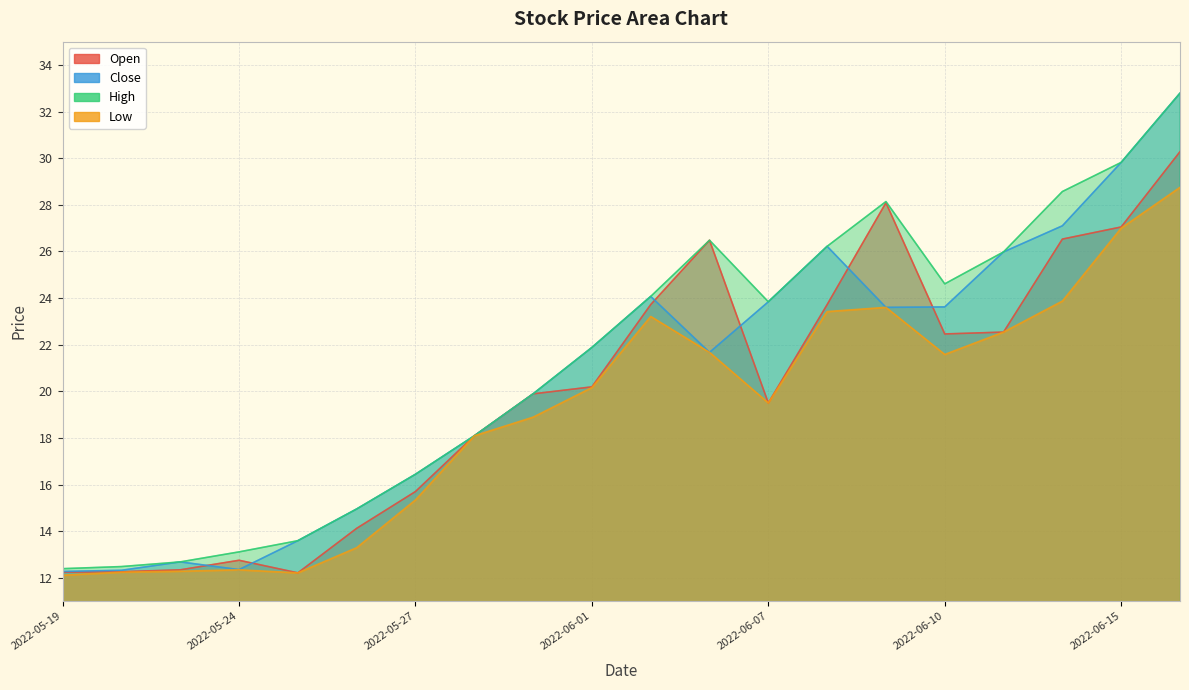

What is the maximum value for low?

28.8